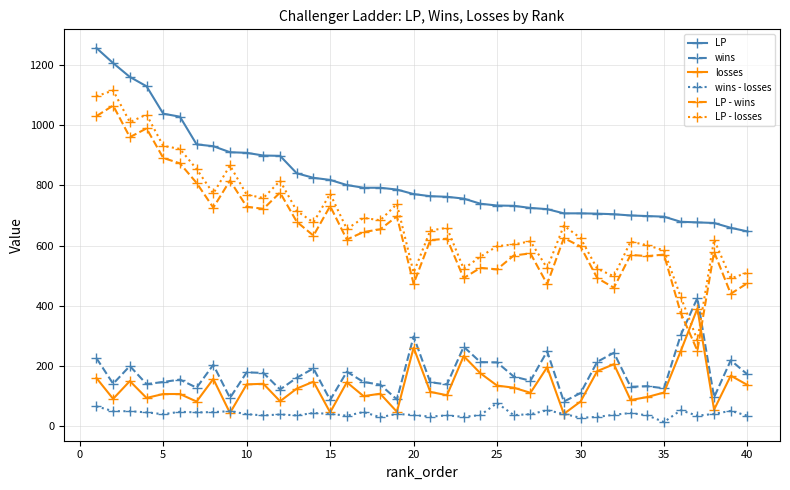

True or false: LP - losses and LP cross at least once.

False